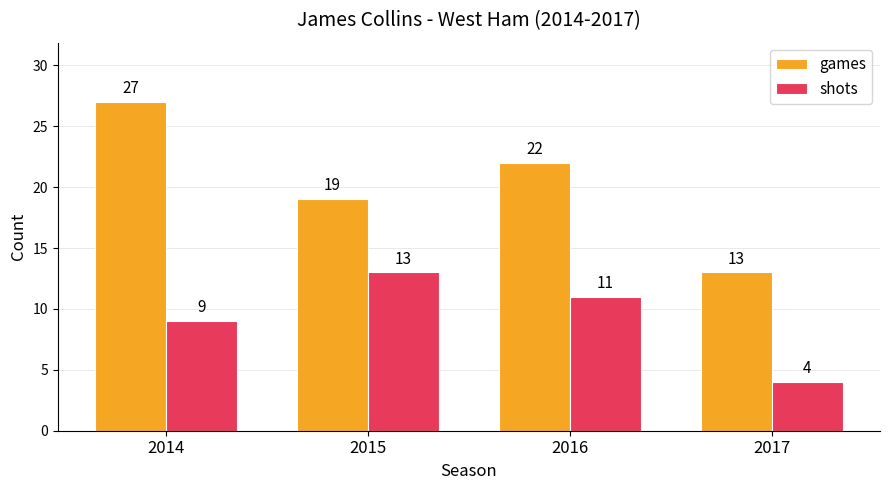

Where is shots nearest to the value 8?

2014